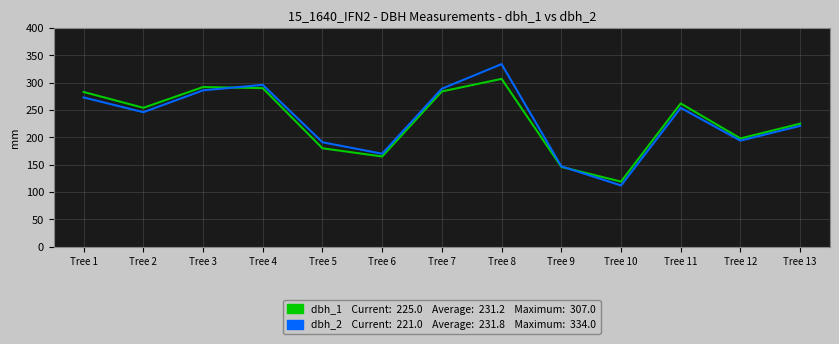

What is the difference between the highest and lowest values at Tree 8?

27